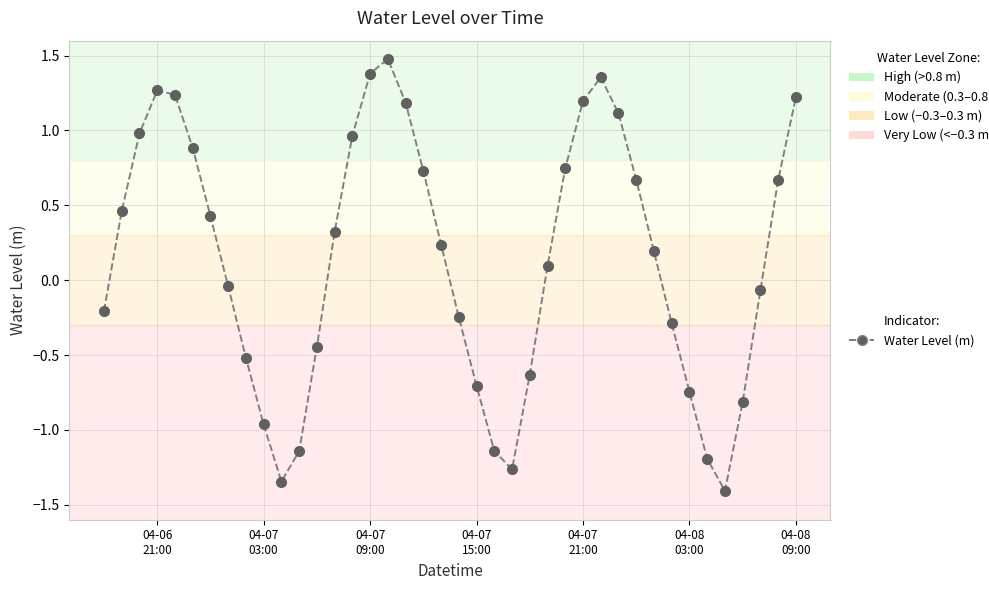

What is the difference between the maximum and minimum values?

2.9